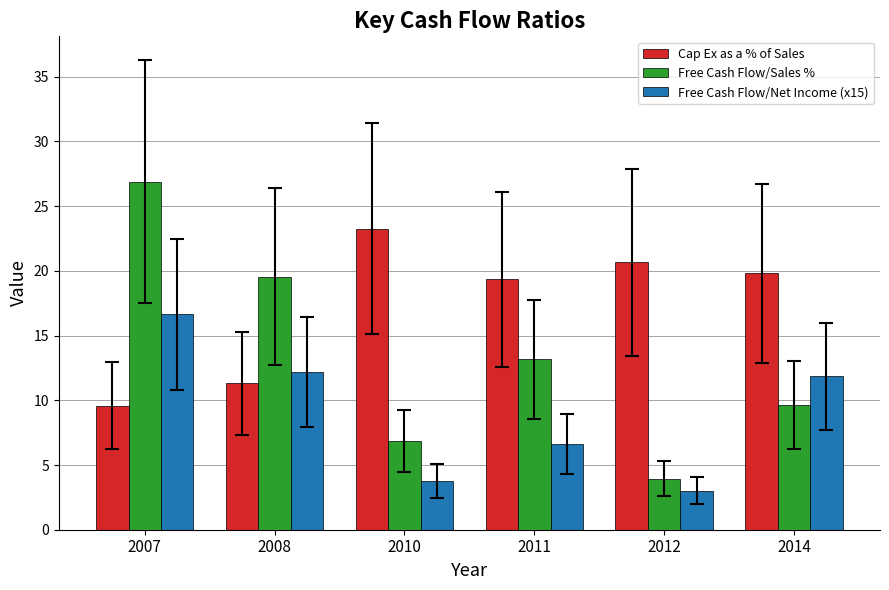

List the series in order of their overall mean, highest first.

Cap Ex as a % of Sales, Free Cash Flow/Sales %, Free Cash Flow/Net Income (x15)